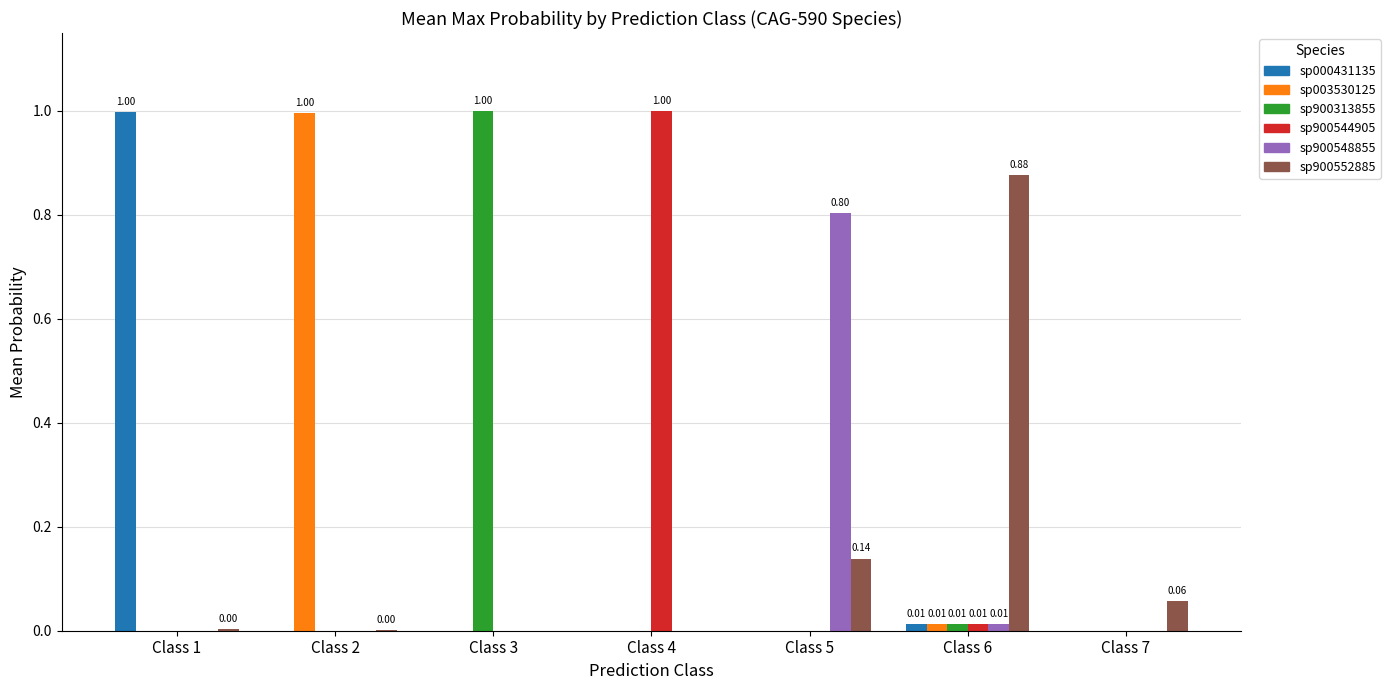

What is the total value across all series at Class 3?

1.0